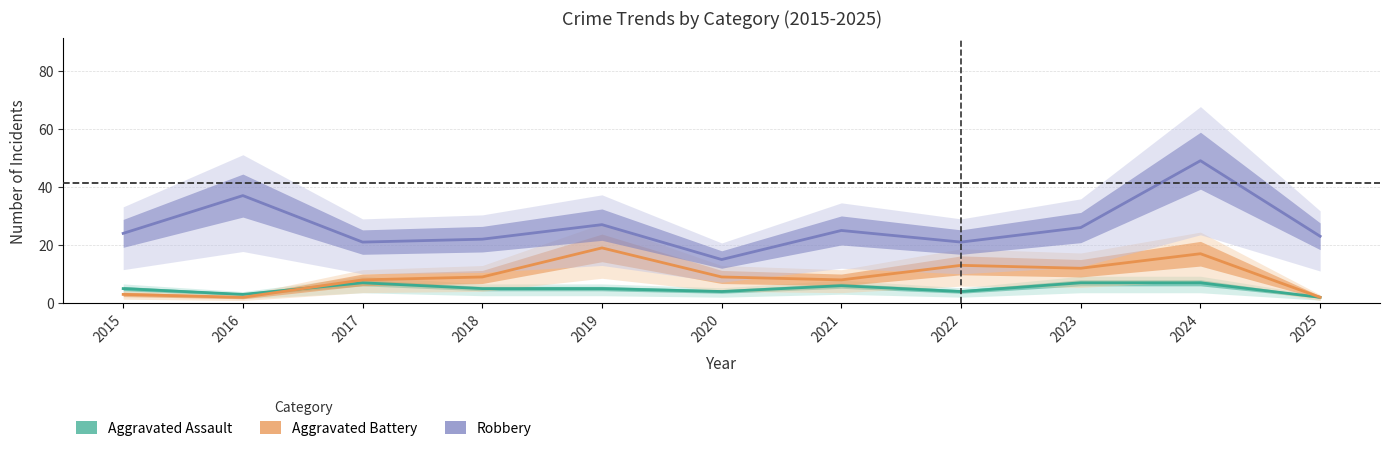

What is the difference between the Aggravated Assault values at 2024 and 2025?

5